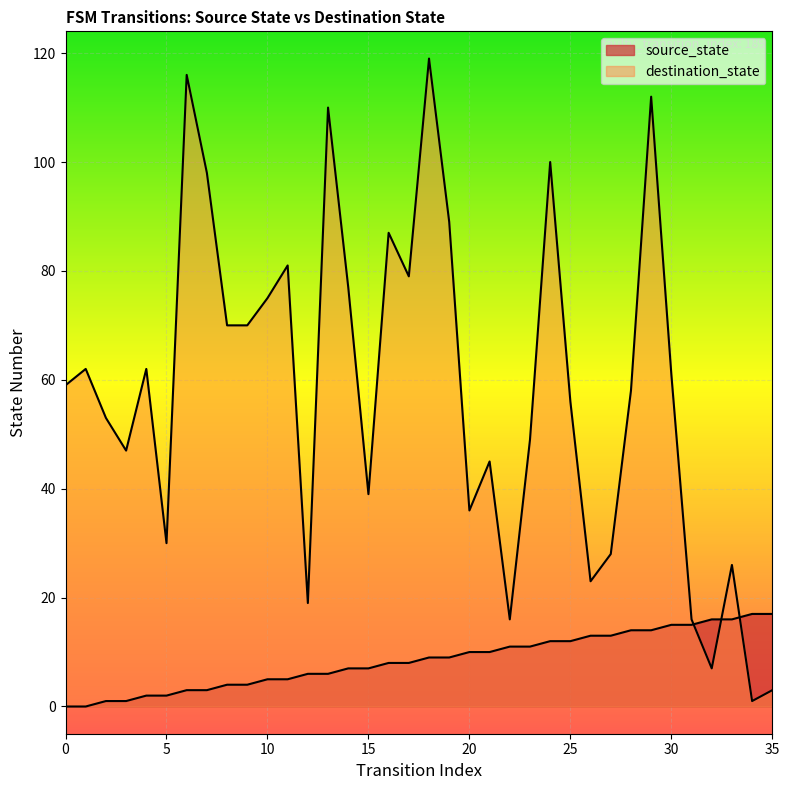

Which series has the widest spread of values?

destination_state